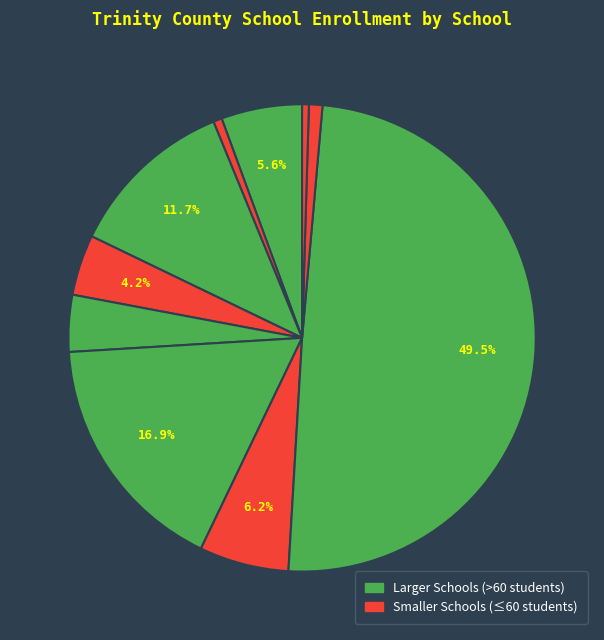

How many segments does this pie chart have?

10